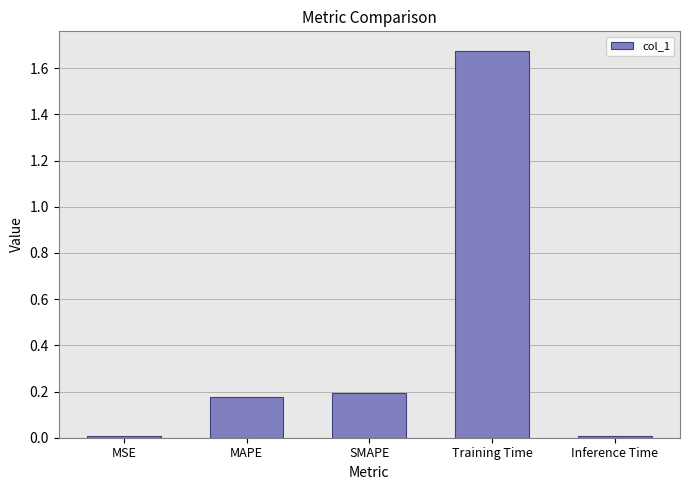

What is the label of the 5th bar from the left?

Inference Time